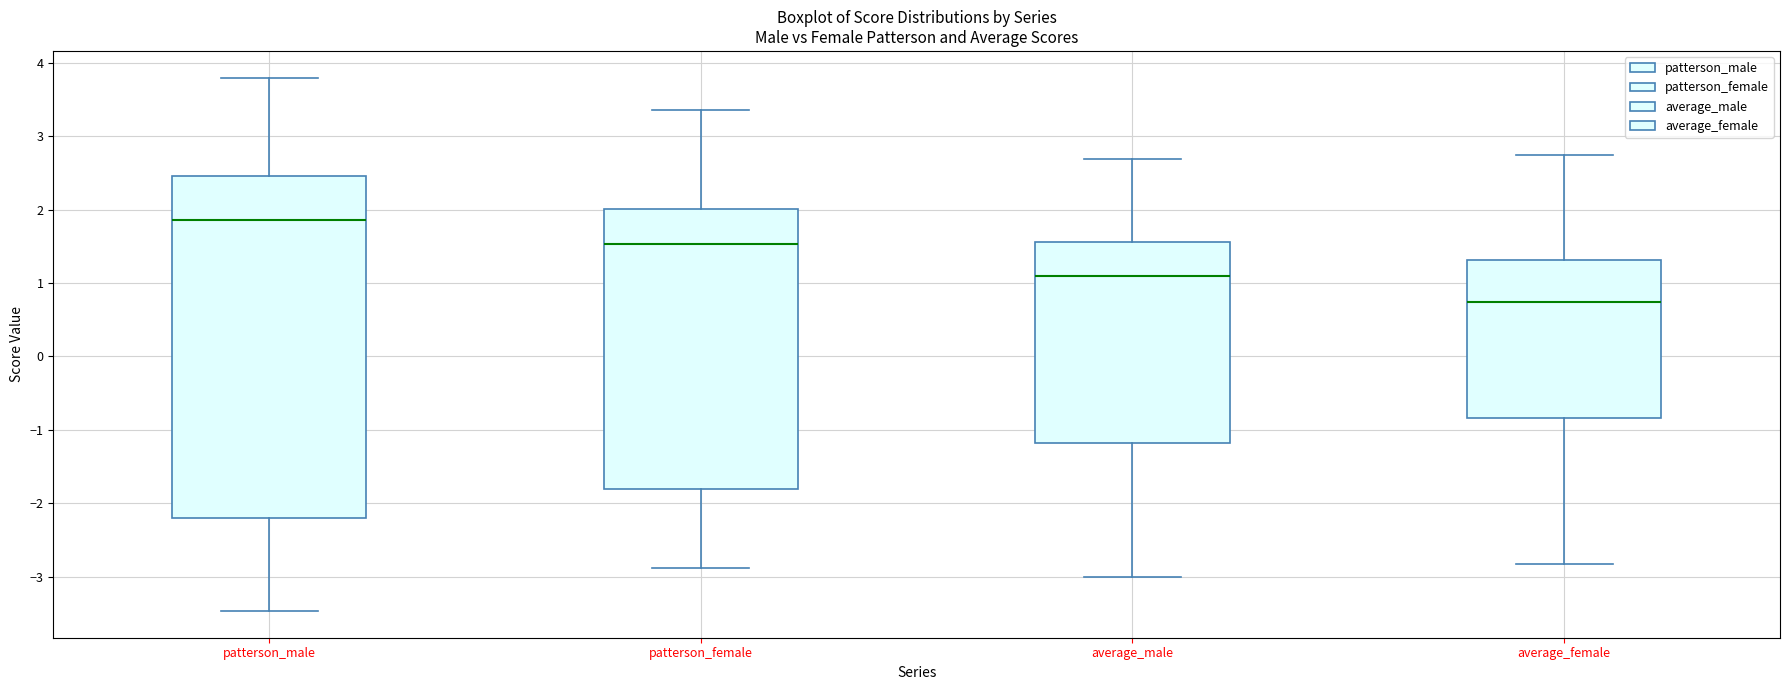

Where does the upper whisker of the box for average_male end on the y-axis? The values are not printed on the chart, so give them approximately, as read against the axis.

2.7